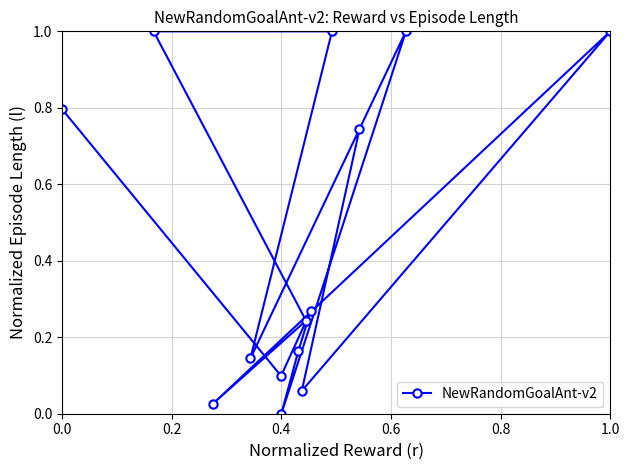

What is the maximum value shown in the chart?

1.0